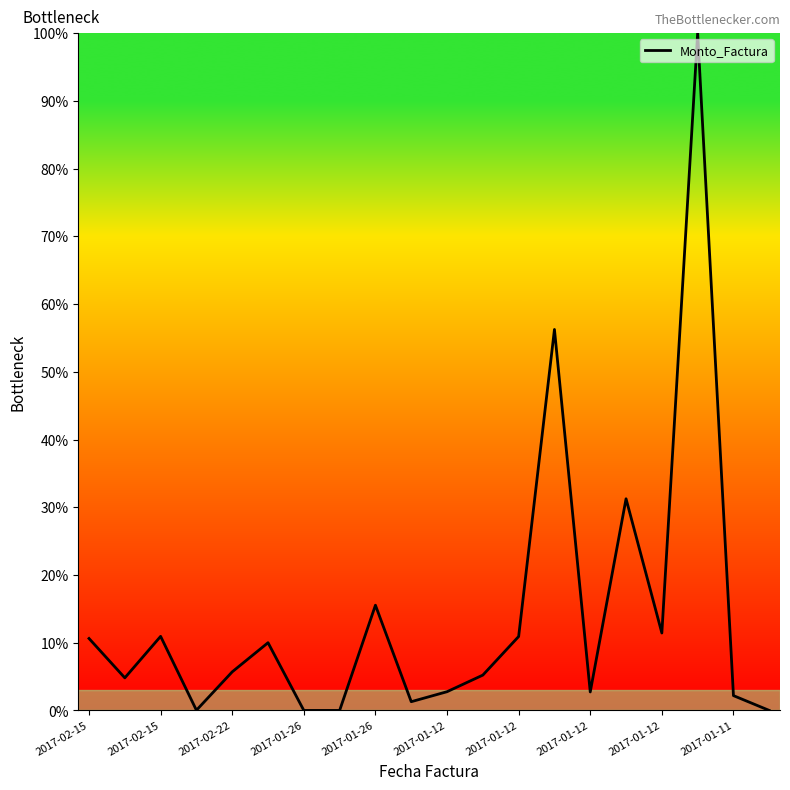

What is the difference between the maximum and minimum values?

100.0